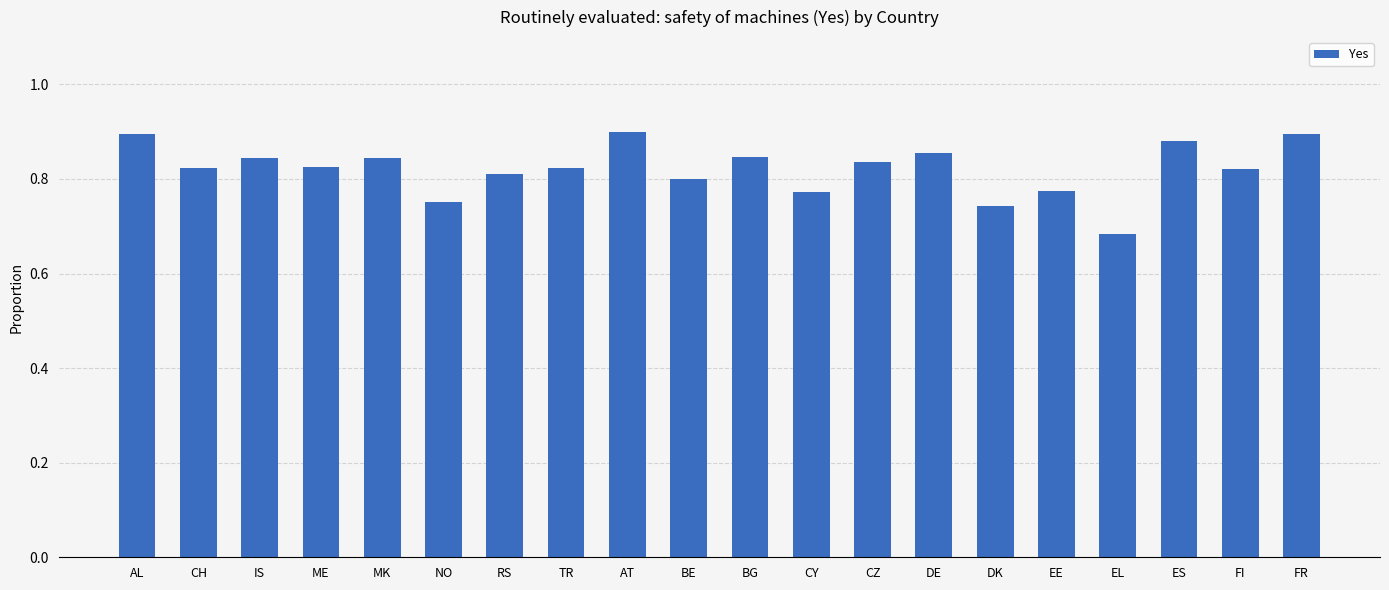

What is the label of the 20th bar from the right?

AL